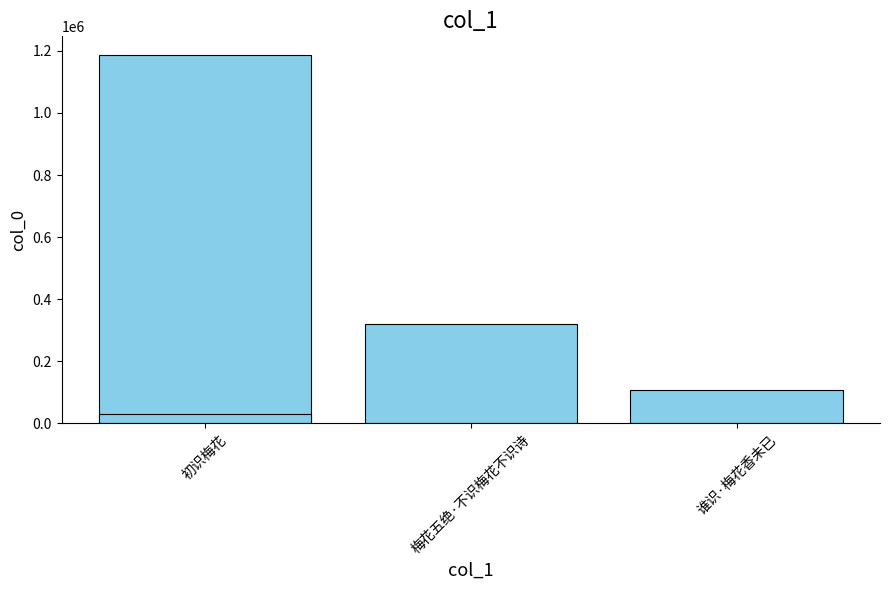

Reading right to left, transcribe all the data shown in this chart.

107950	31214	321049	1187553